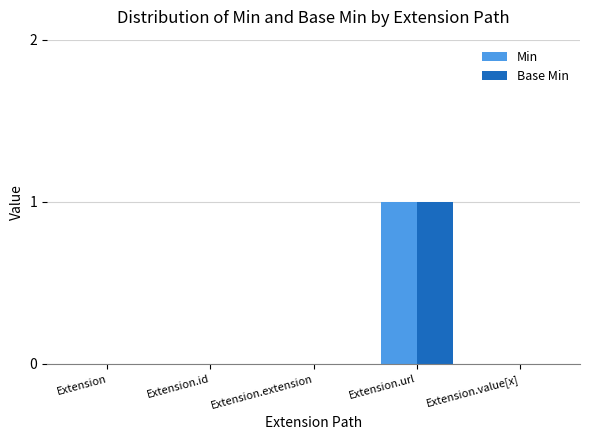

At which label does Base Min reach its peak?

Extension.url